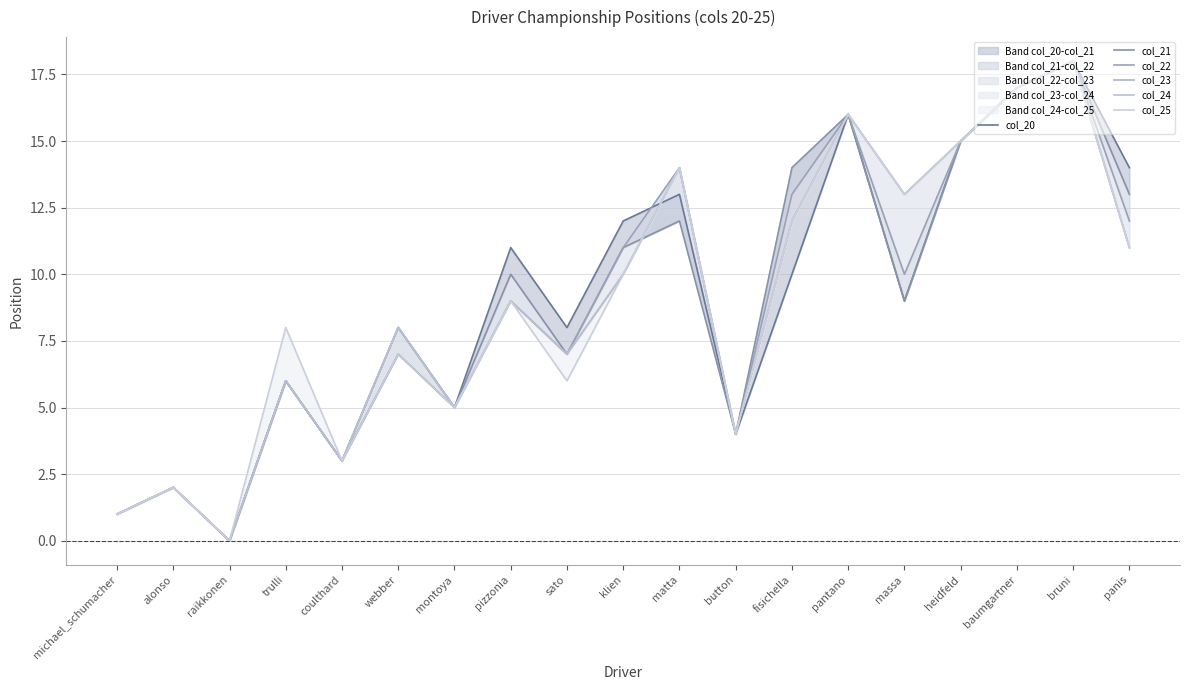

Where does the col_25 series first go above 9?

klien